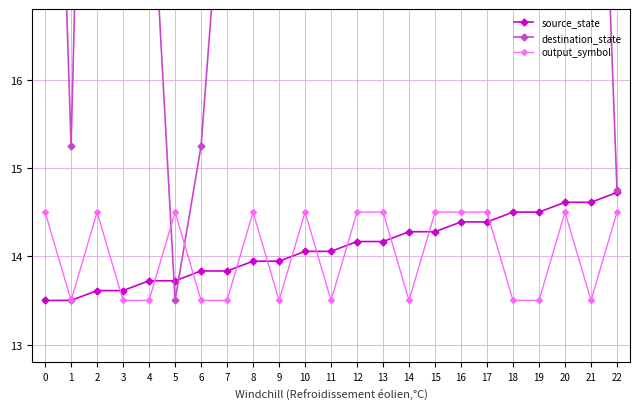

The value of source_state at 15 is 5.9. True or false?

False